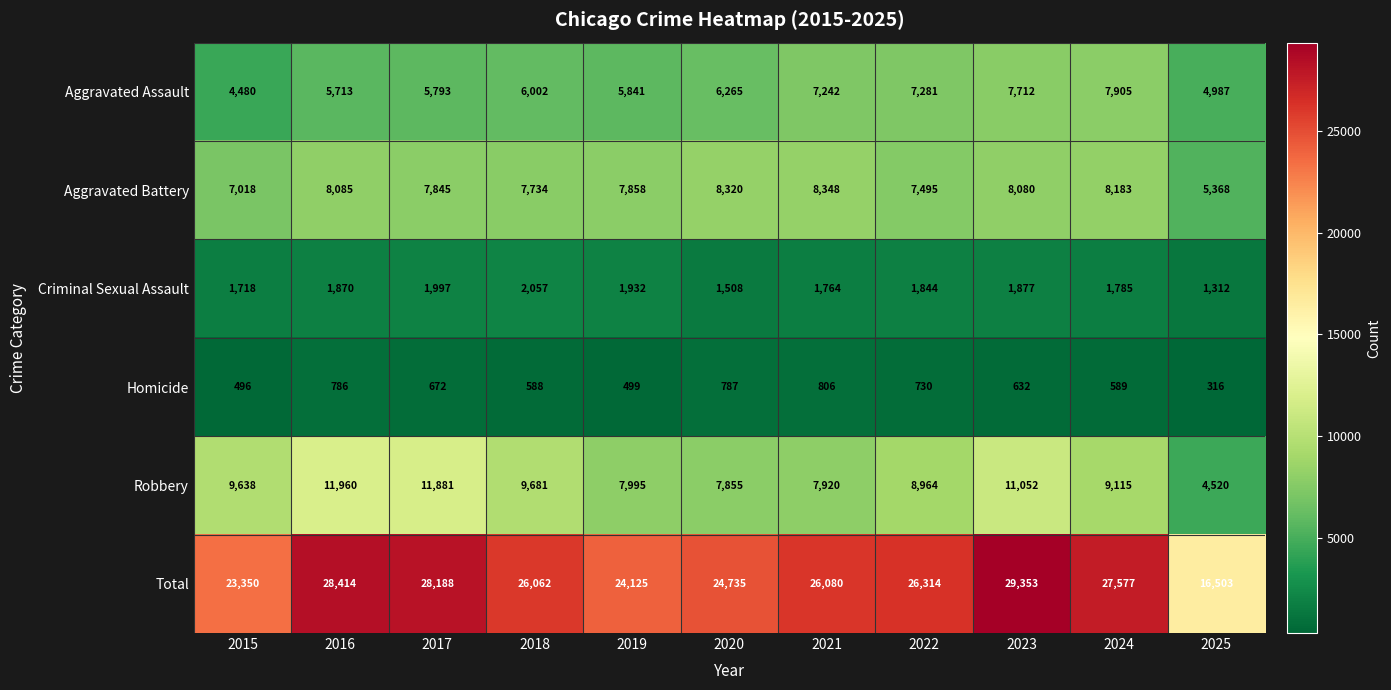

Count the number of data series in this chart.

6